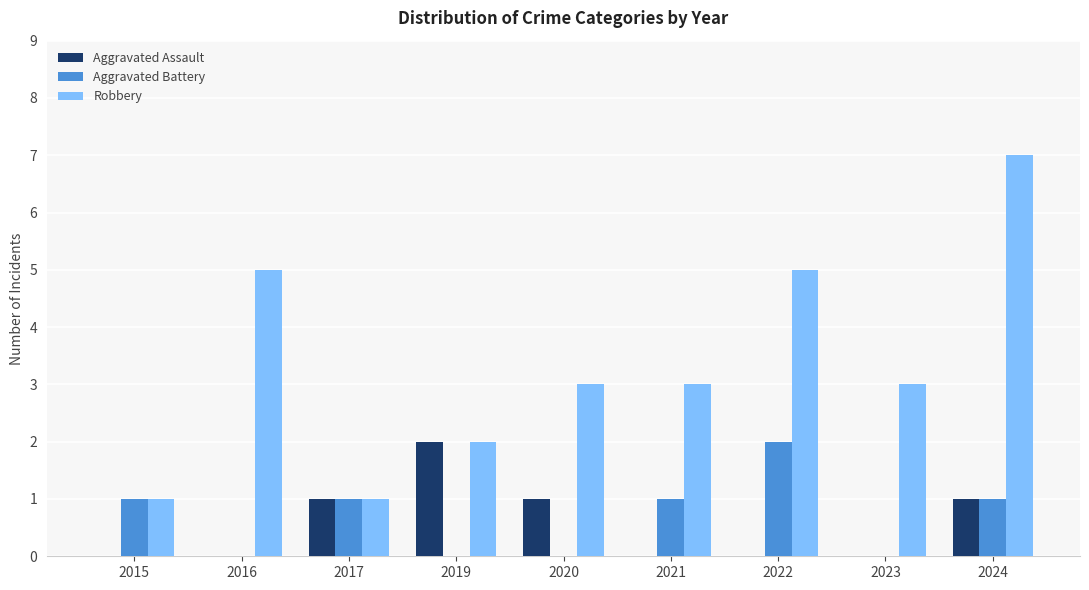

What is the total value across all series at 2021?

4